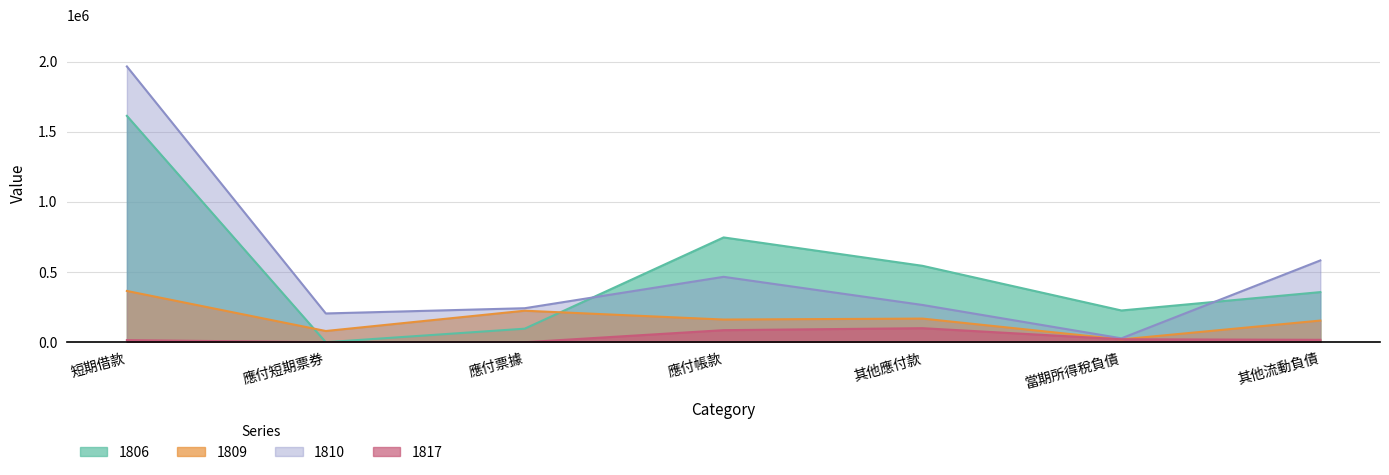

Which series has the widest spread of values?

1810